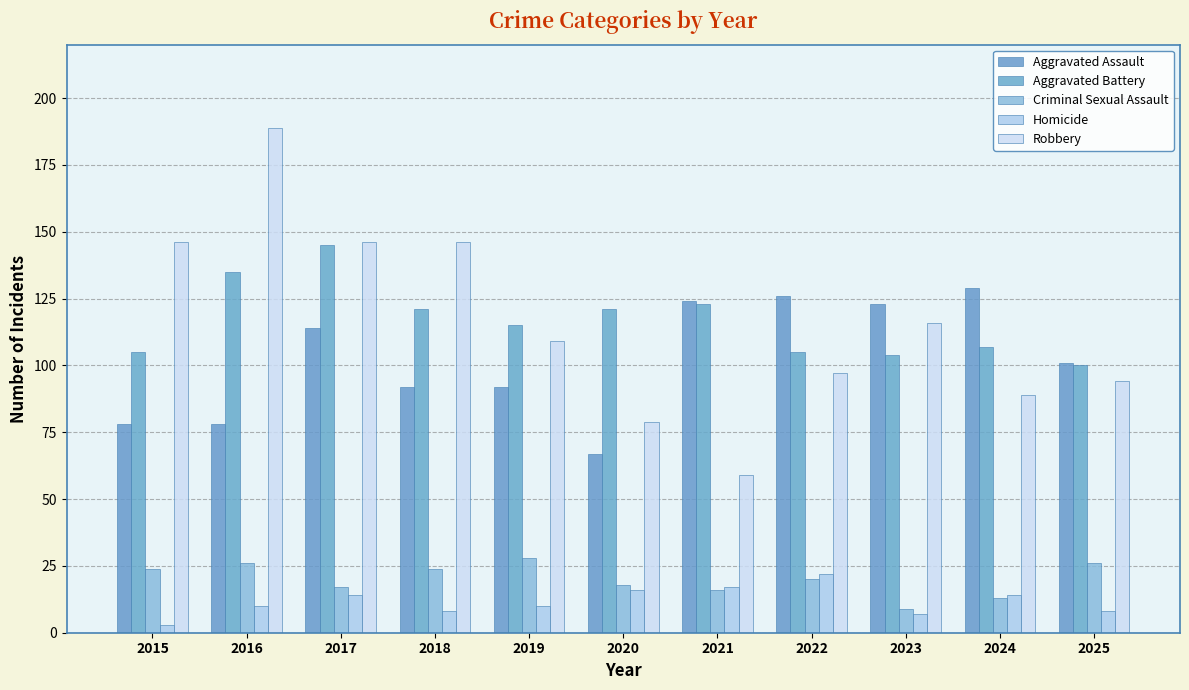

Rank the series by their maximum value, from lowest to highest.

Homicide, Criminal Sexual Assault, Aggravated Assault, Aggravated Battery, Robbery